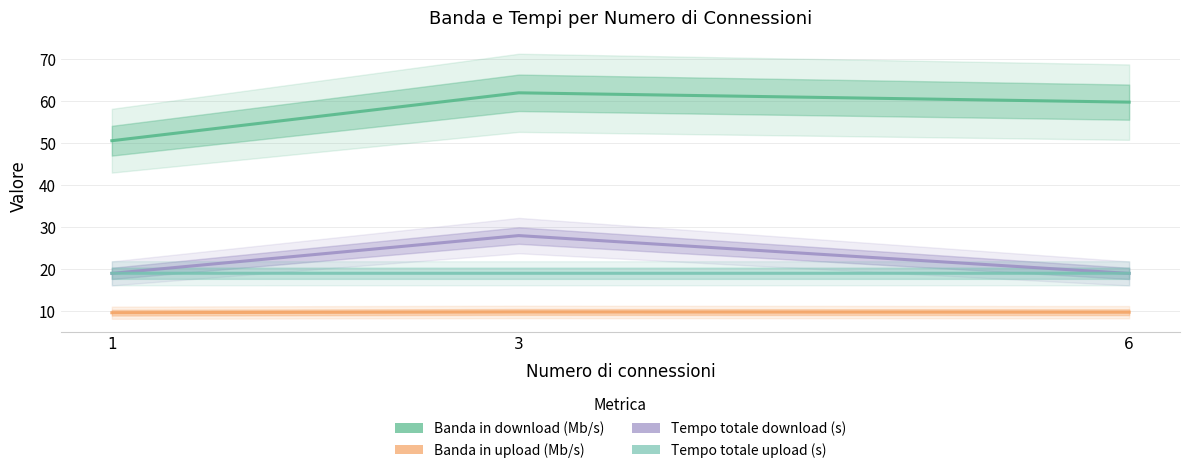

What is the sum of all Tempo totale download (s) values?

66.0